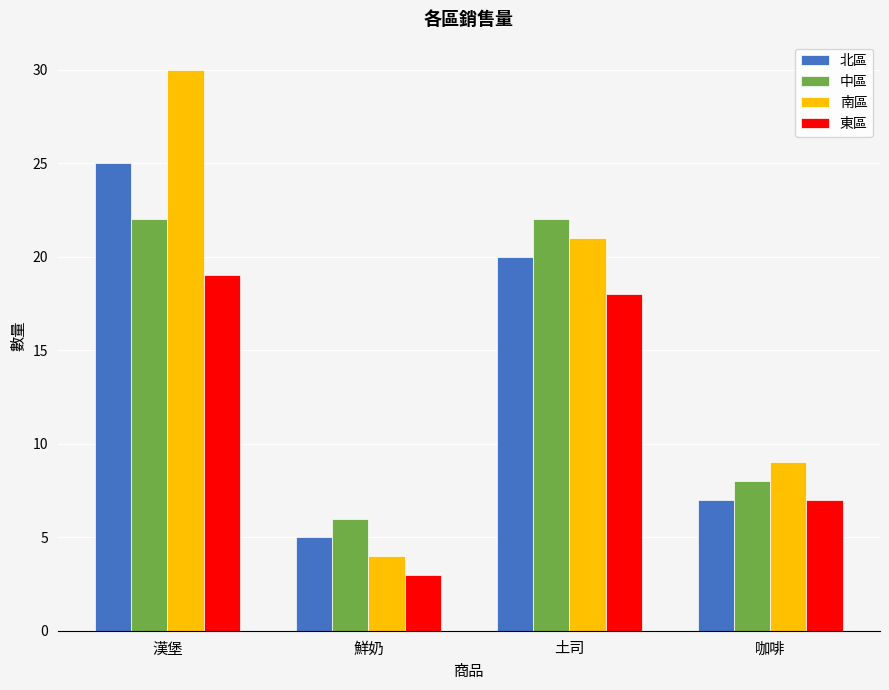

Which category has the highest value in the 東區 series?

漢堡